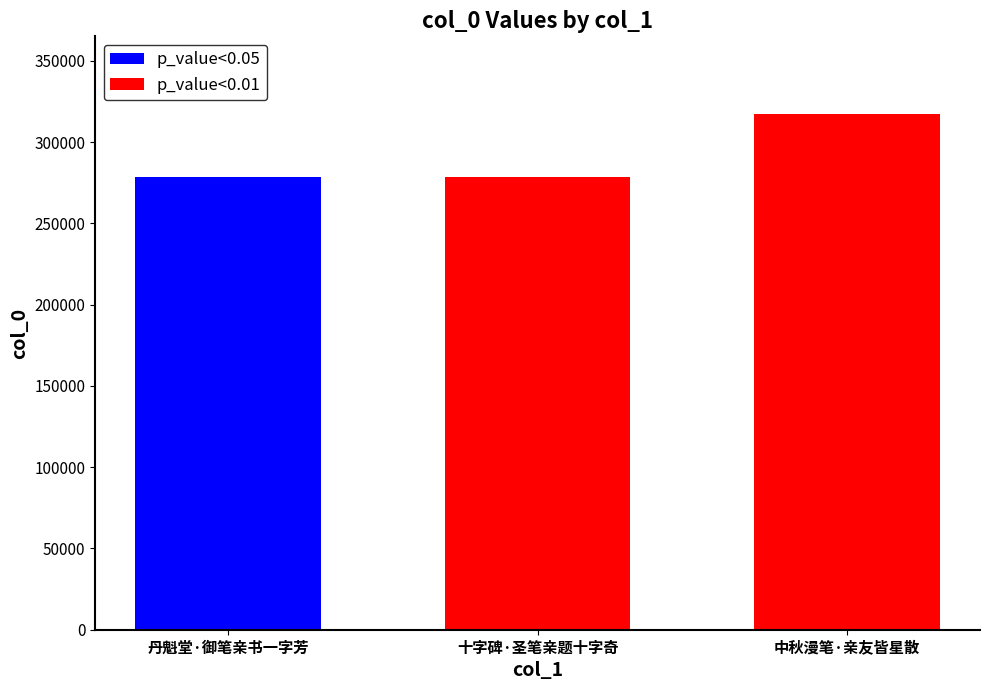

At which label is p_value<0.01 closest to 297941?

十字碑·圣笔亲题十字奇